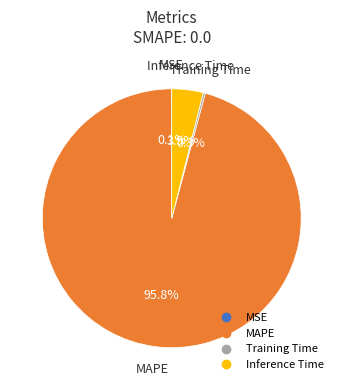

To the nearest percent, what is the average slice percentage?

25%